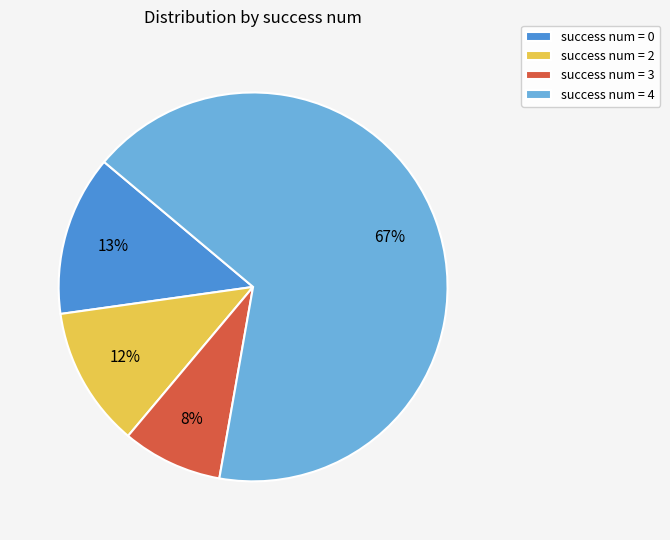

Which has a higher value, success num = 4 or success num = 3?

success num = 4